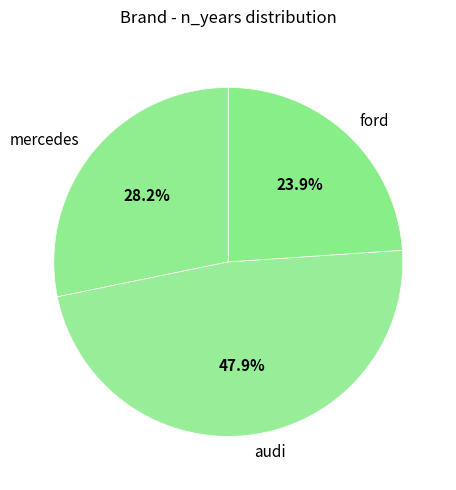

Approximately how many times larger is the value at ford compared to mercedes?

0.8